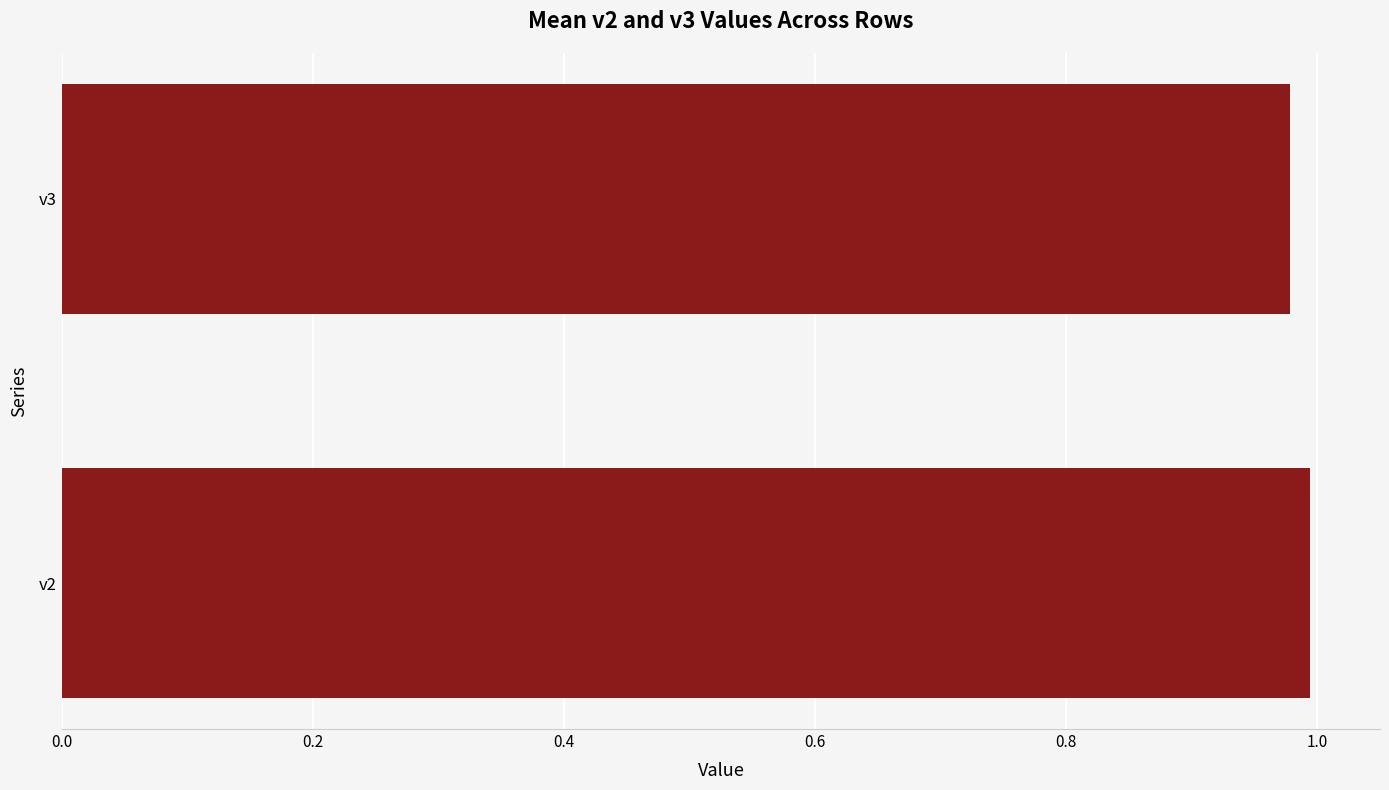

Rank the categories by value from highest to lowest.

v2, v3